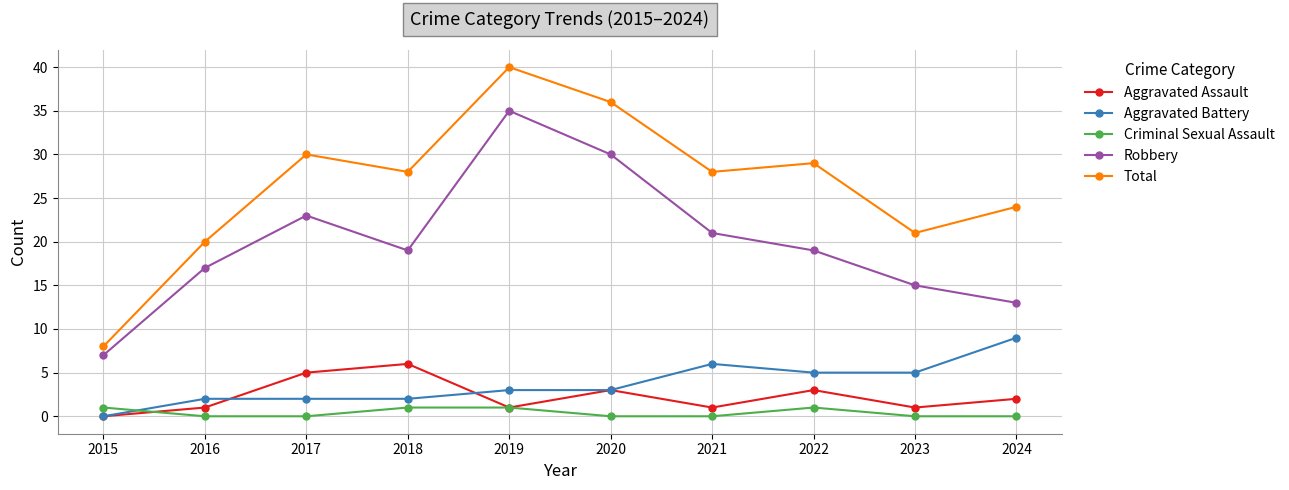

What is the difference between the maximum and minimum values in the Aggravated Assault series?

6